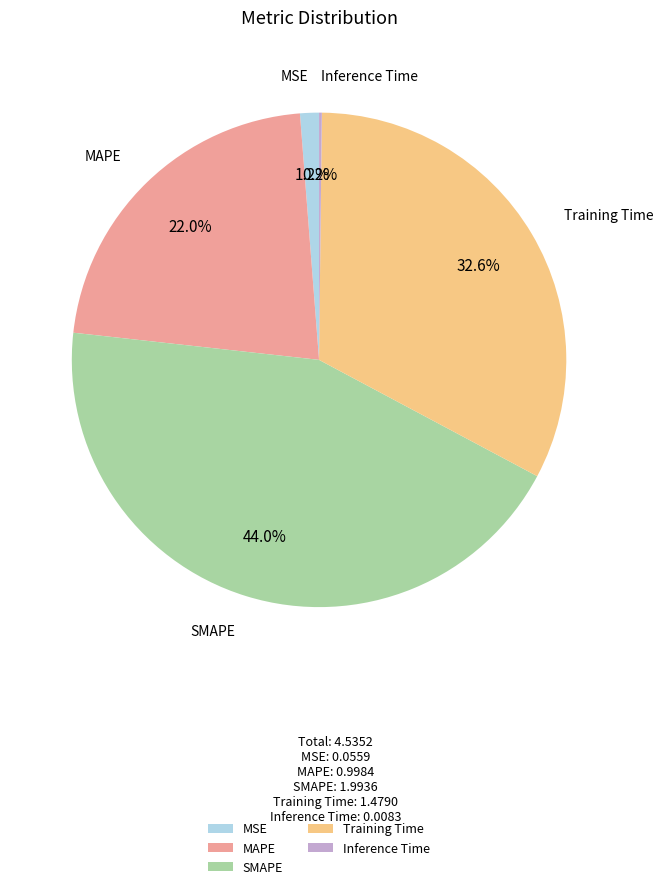

What portion of the pie excludes Training Time?

67.4%